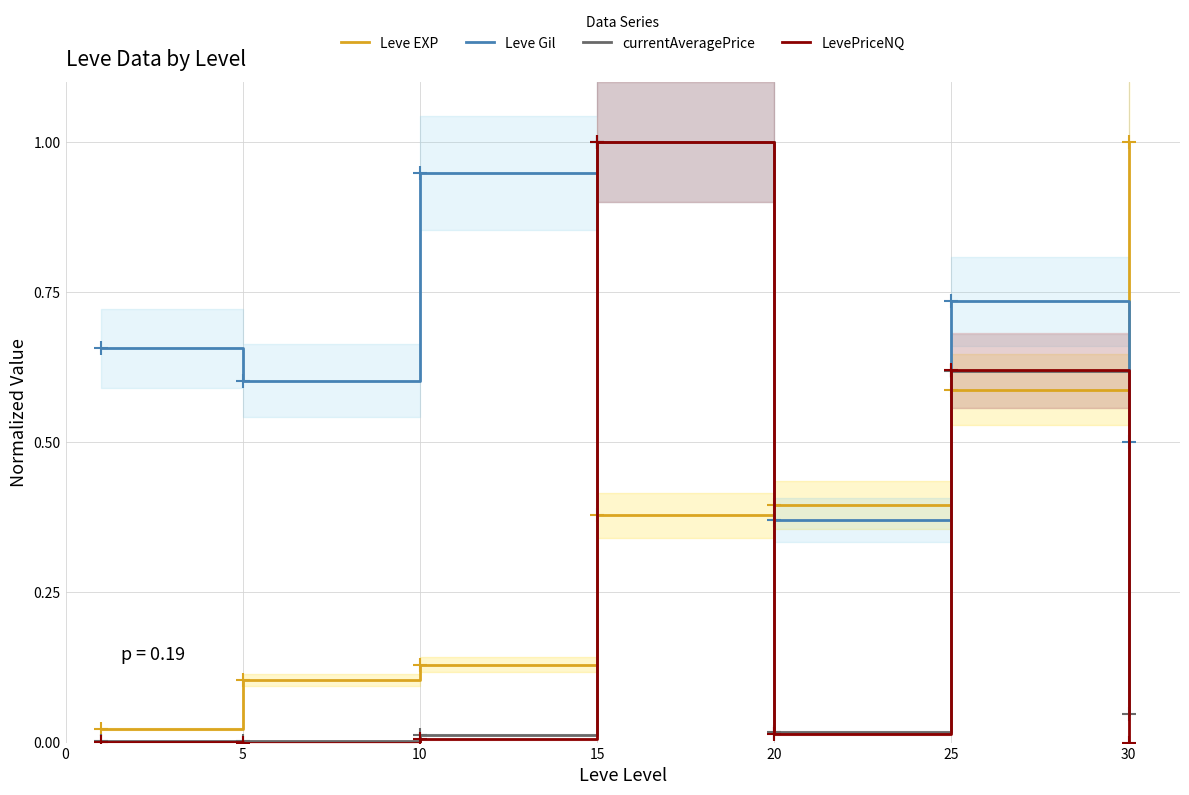

Is the value of Leve EXP at 25 greater than the value of LevePriceNQ at 30?

Yes